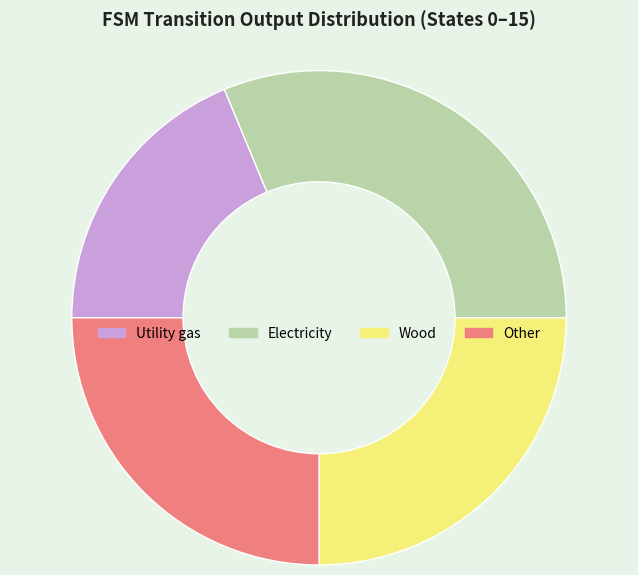

Is it true that Utility gas is 19% of the pie?

True